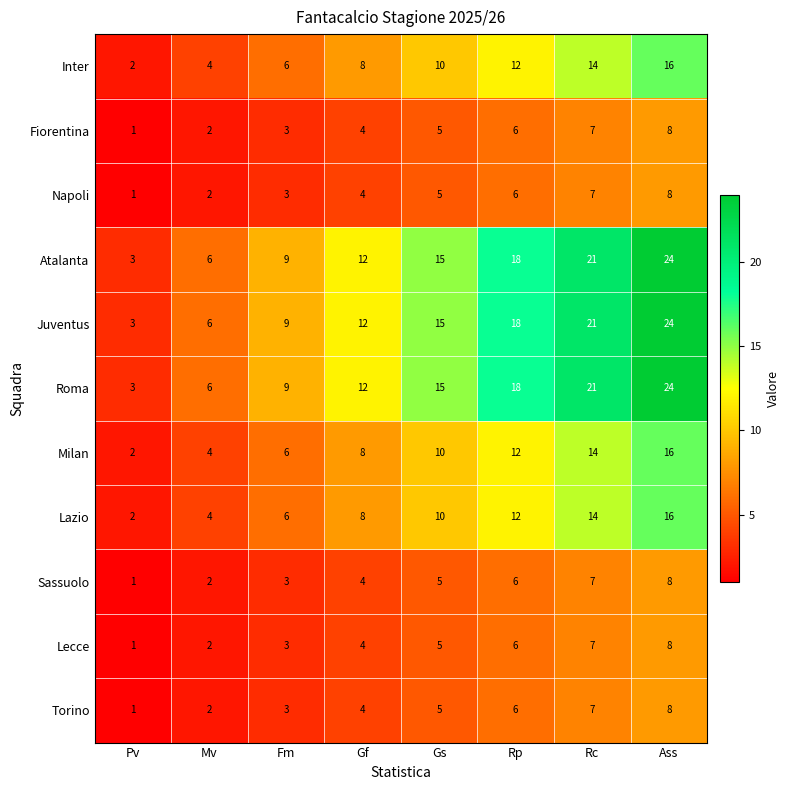

What is the sum of all Sassuolo values?

36